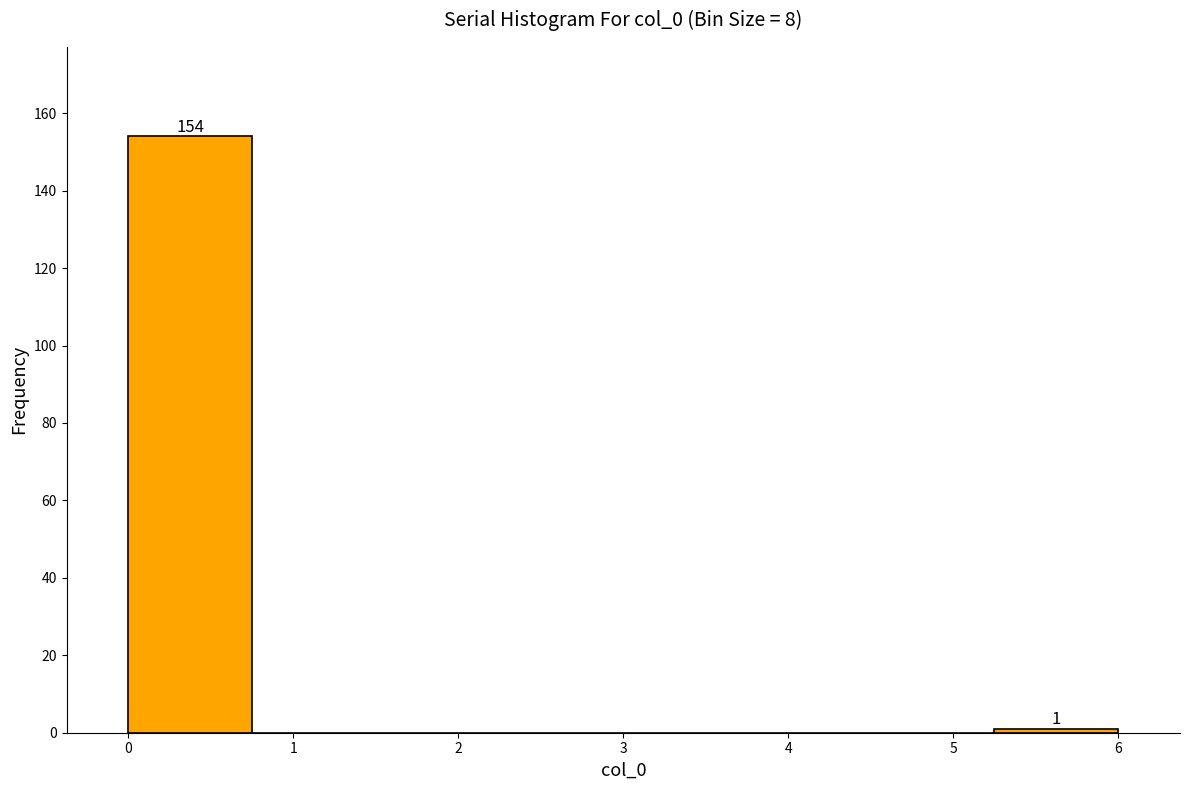

Which range on the x-axis has the tallest bar?

0.00 to 0.75